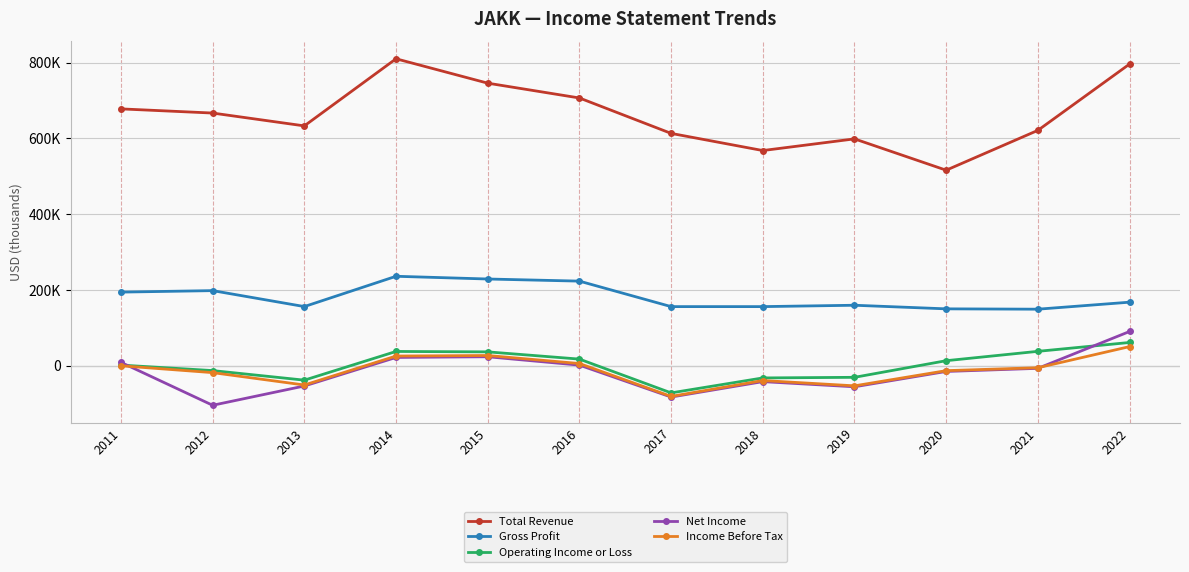

What is the average value of the Operating Income or Loss series?

1333